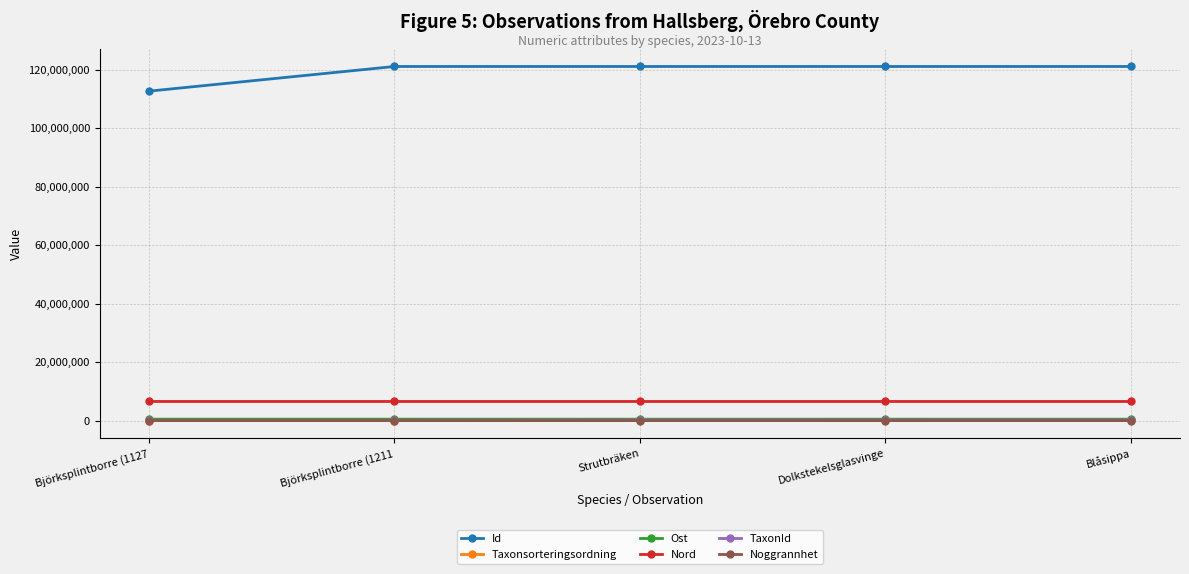

What is the value of the Taxonsorteringsordning point at the 1st from the left?

8414